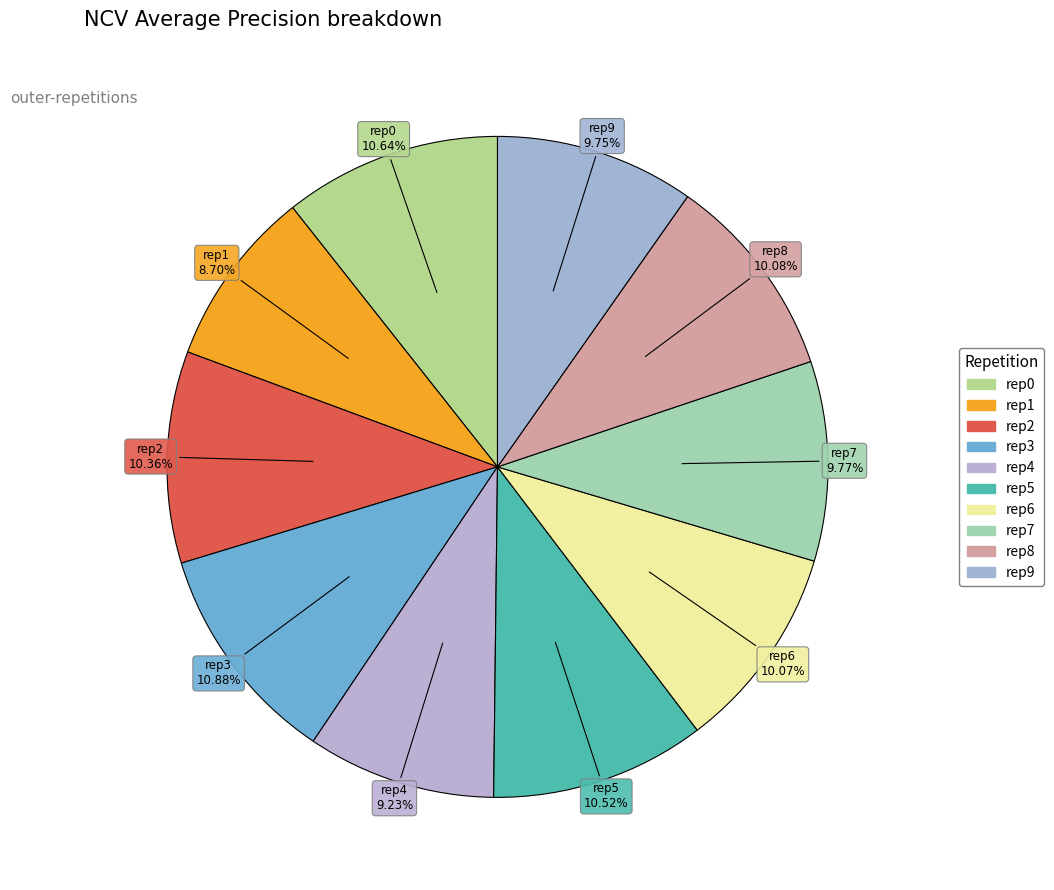

Do rep3 and rep9 together represent more than half of the pie?

No